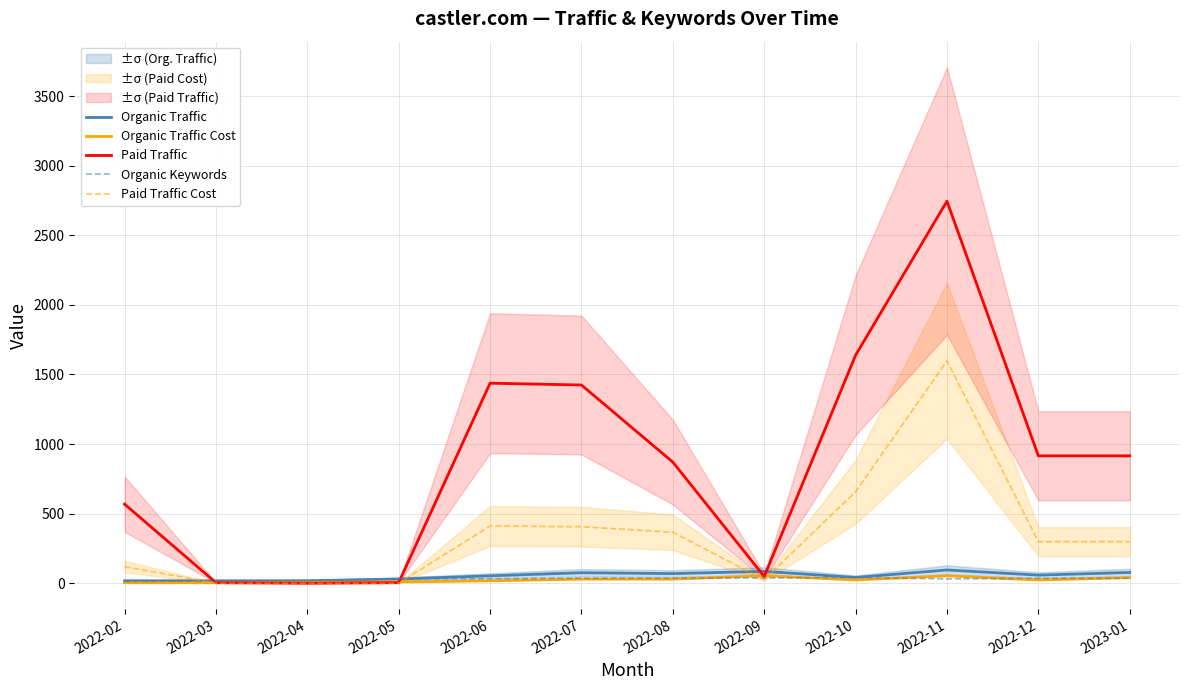

Reading left to right, list all the values displayed in this chart.

Organic Traffic: 17	17	17	30	53	75	69	85	41	95	58	77
Organic Traffic Cost: 3	3	5	9	17	29	29	54	23	53	23	40
Paid Traffic: 568	4	0	4	1437	1424	870	48	1638	2745	915	915
Organic Keywords: 12	17	20	32	32	36	36	38	40	31	35	35
Paid Traffic Cost: 119	0	0	0	411	406	366	25	657	1598	298	298